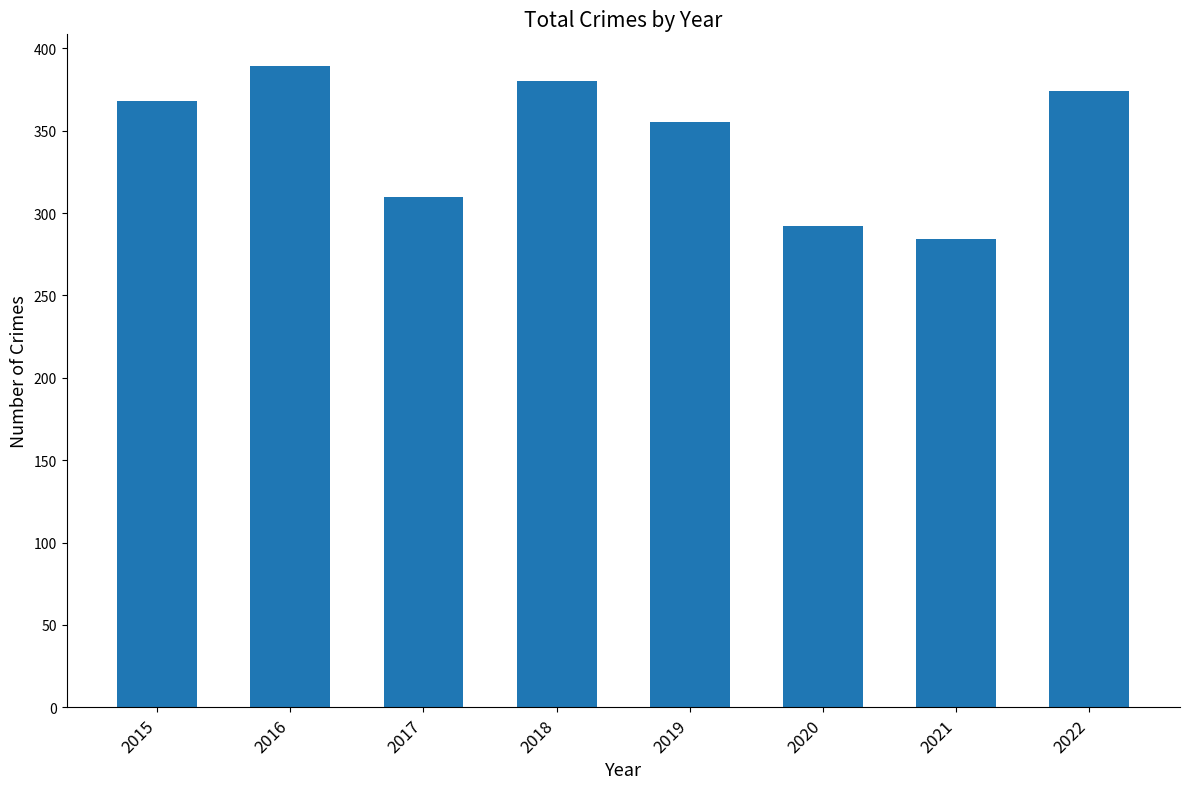

What is the value of the 6th bar from the left?

292